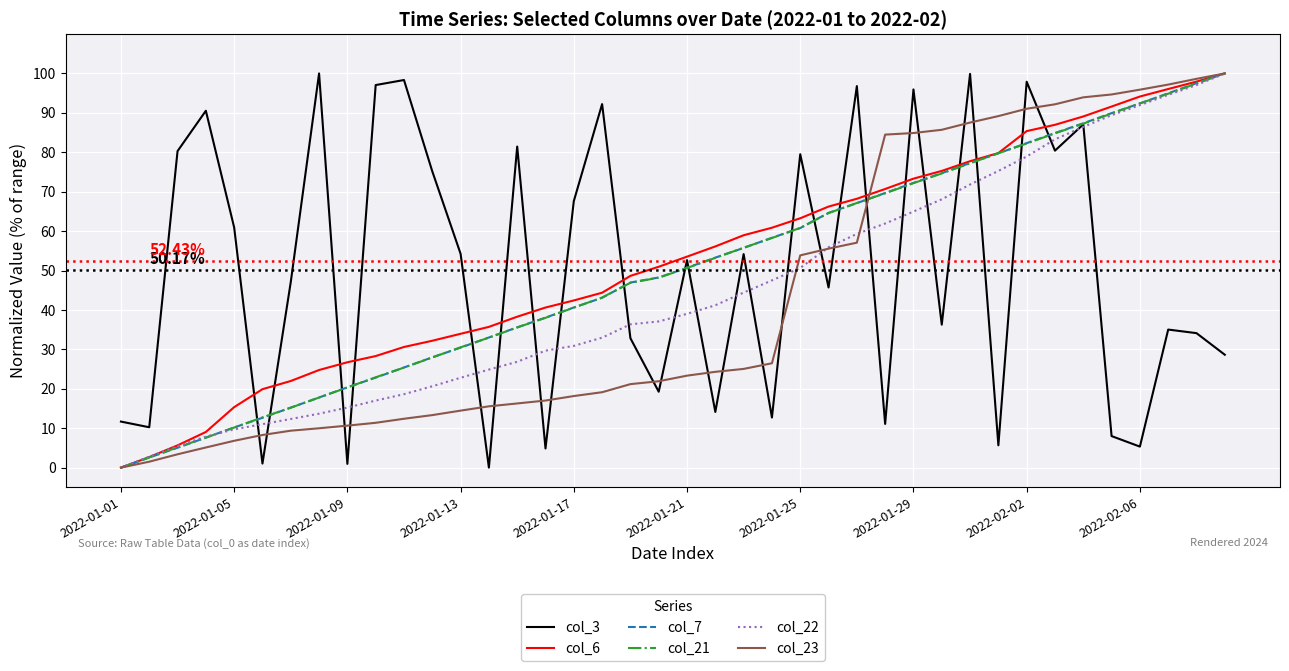

Which series ends up on top after the final intersection of col_23 and col_3?

col_23